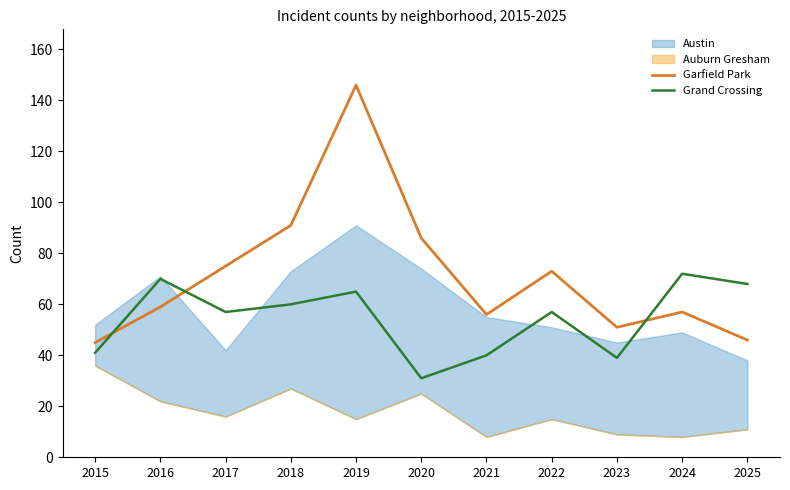

Where do Grand Crossing and Garfield Park first cross each other?

2015 and 2016